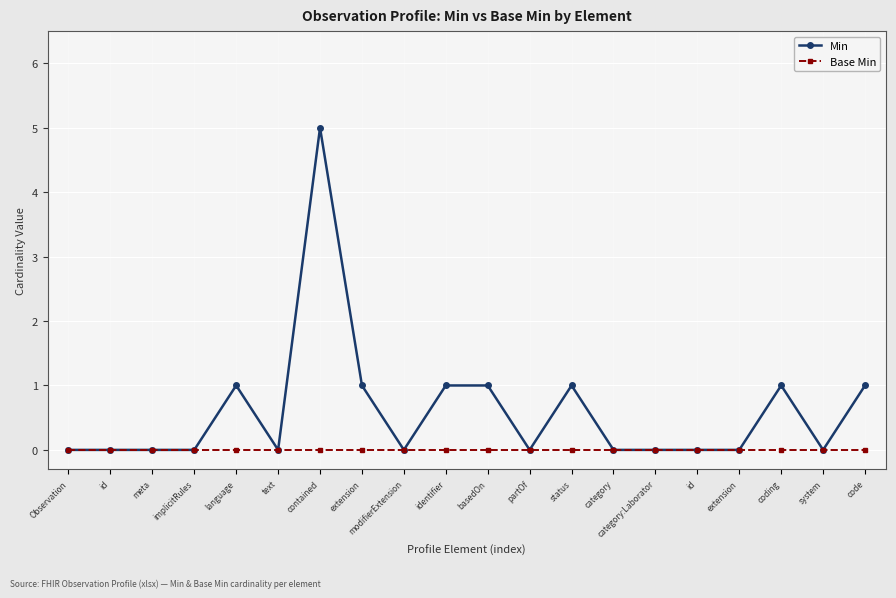

What are all the series names shown in the legend?

Min, Base Min